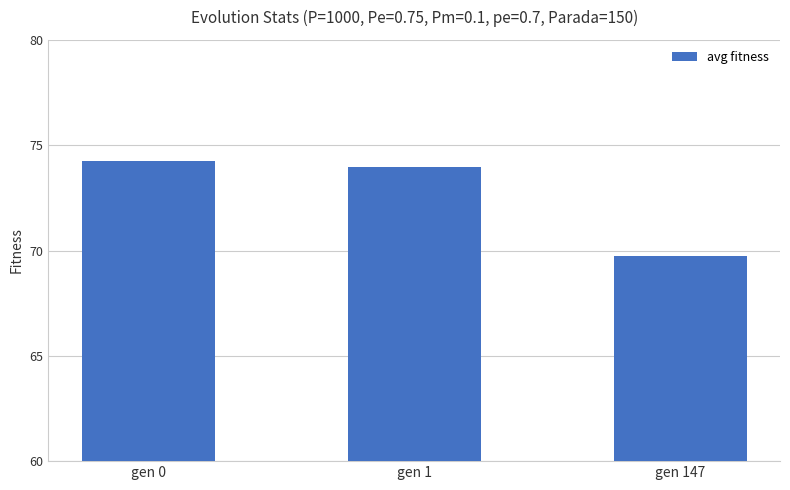

Which label corresponds to the smallest value in the chart?

gen 147